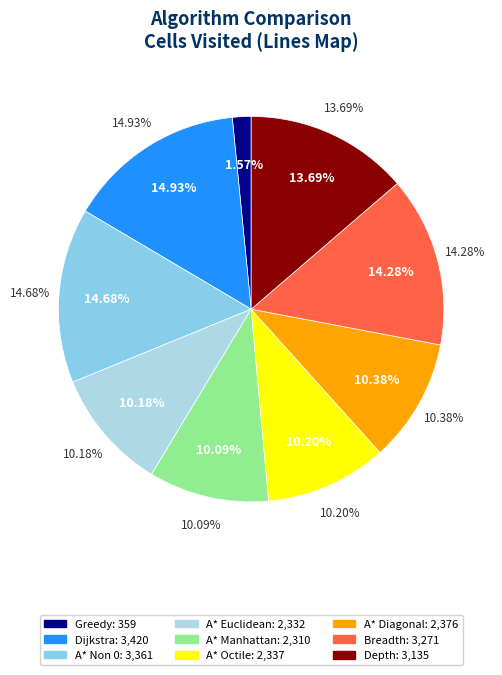

To the nearest percent, what percentage of the pie is A* Euclidean?

10%